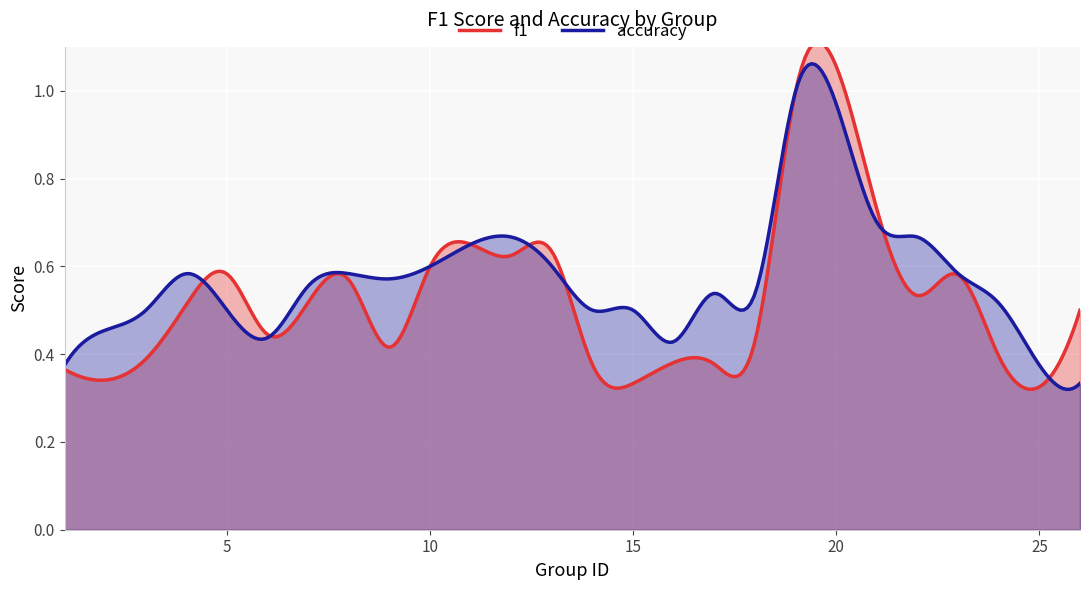

What is the difference between the highest and lowest values at 26?

0.2